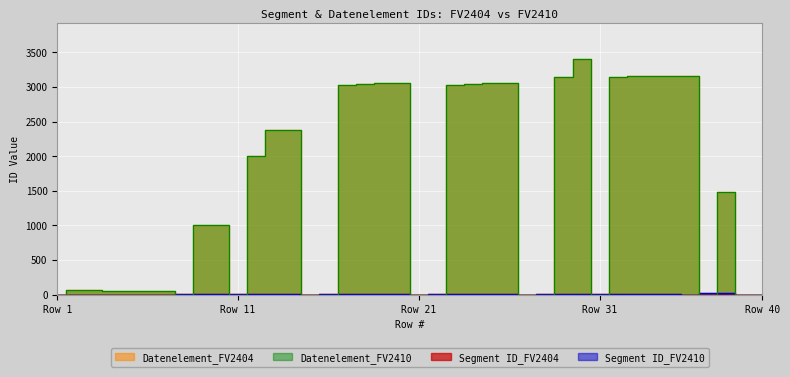

True or false: Datenelement_FV2410 has a value of 1402 at 19.

False